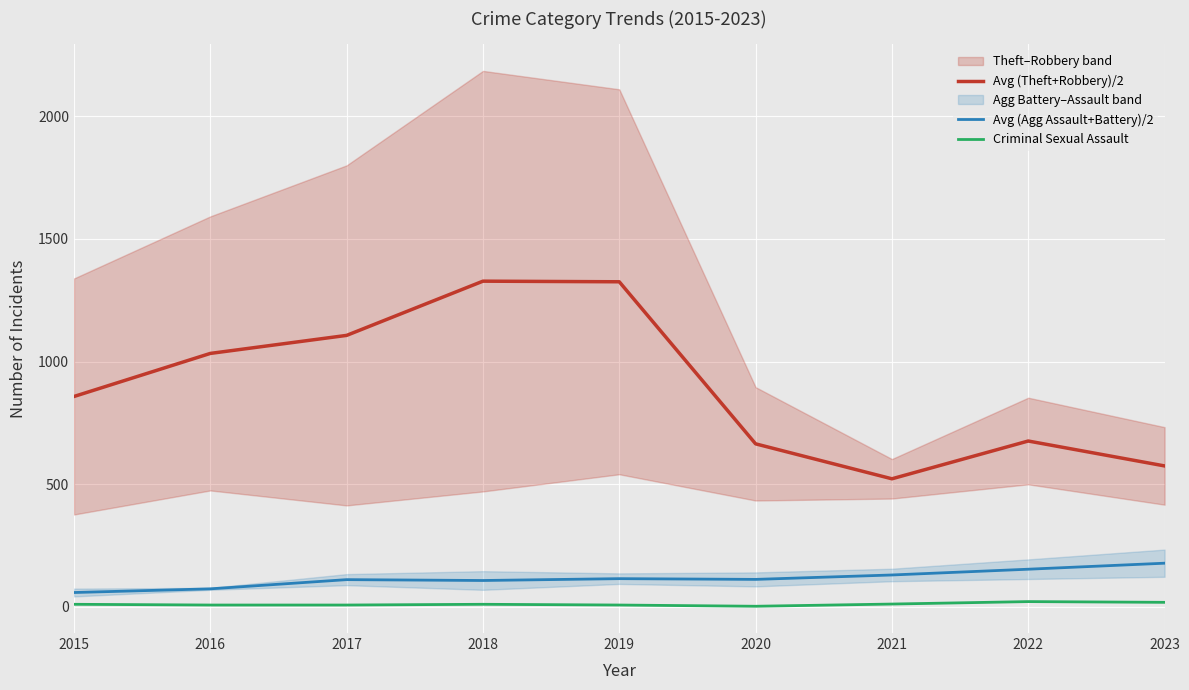

What is the sum of the Criminal Sexual Assault values at 2015 and 2016?

19.0